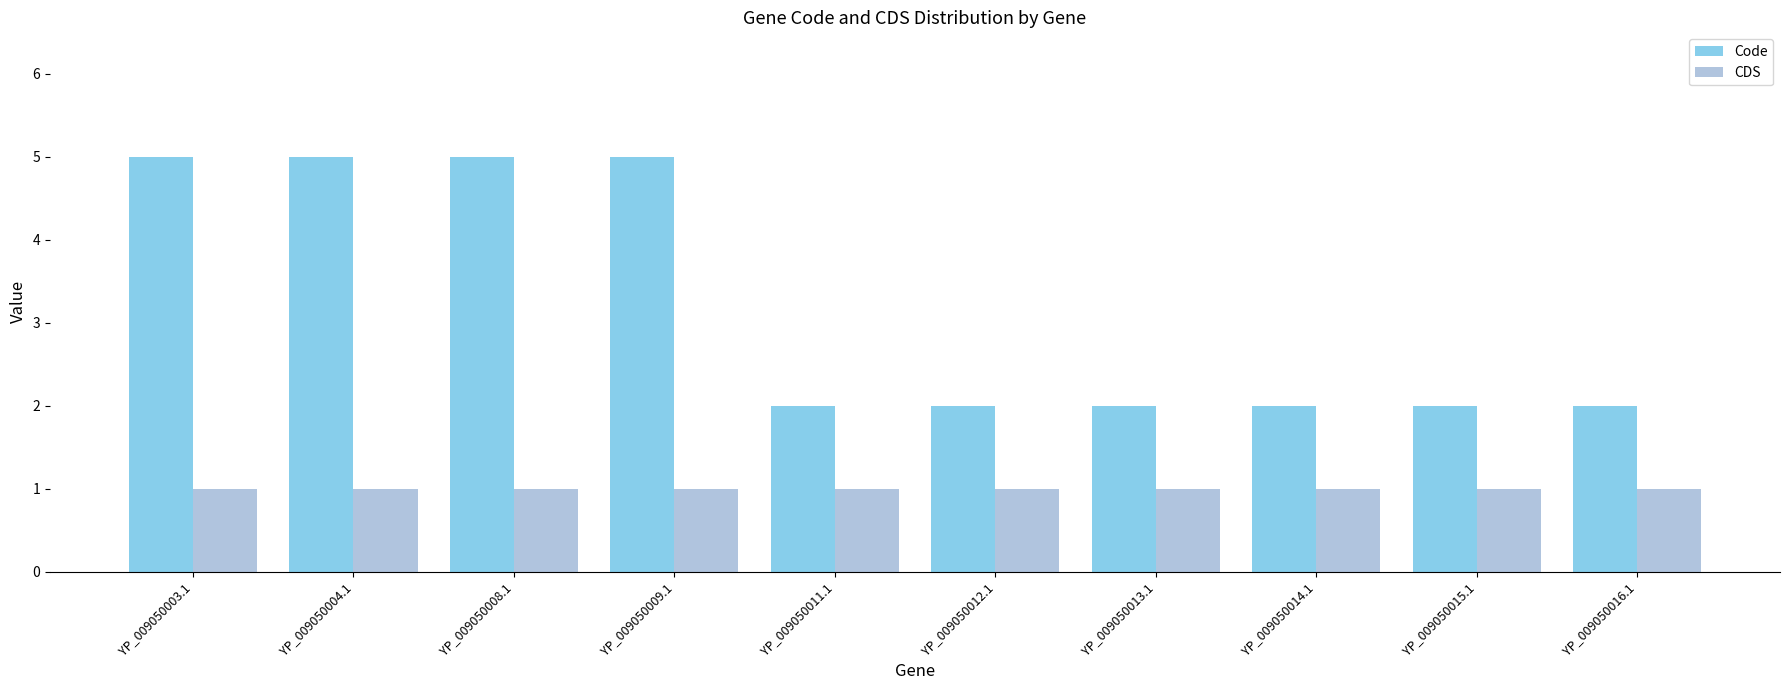

What is the difference between the highest and lowest values at YP_009050013.1?

1